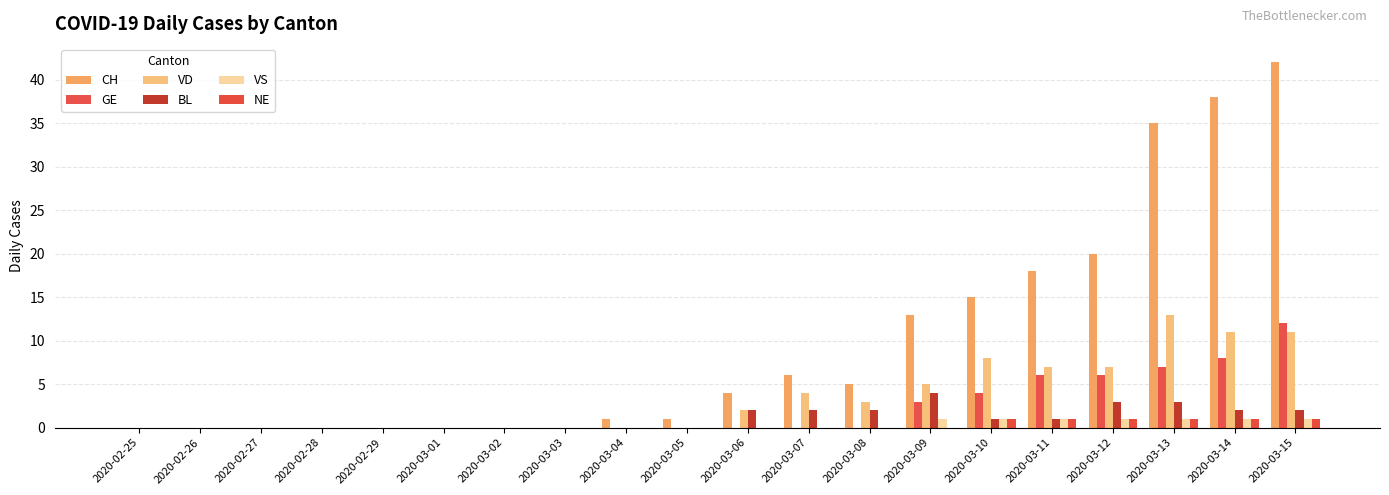

What is the maximum value shown in the chart?

42